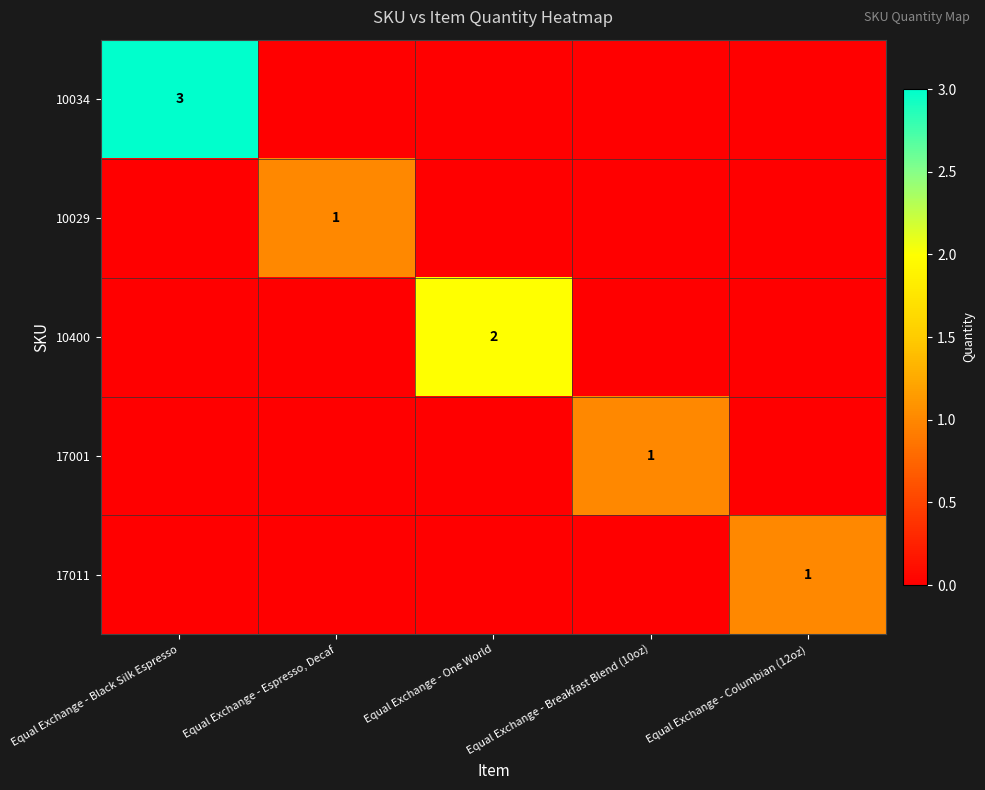

The 17011 series shows 1 at Equal Exchange - Columbian (12oz). True or false?

True